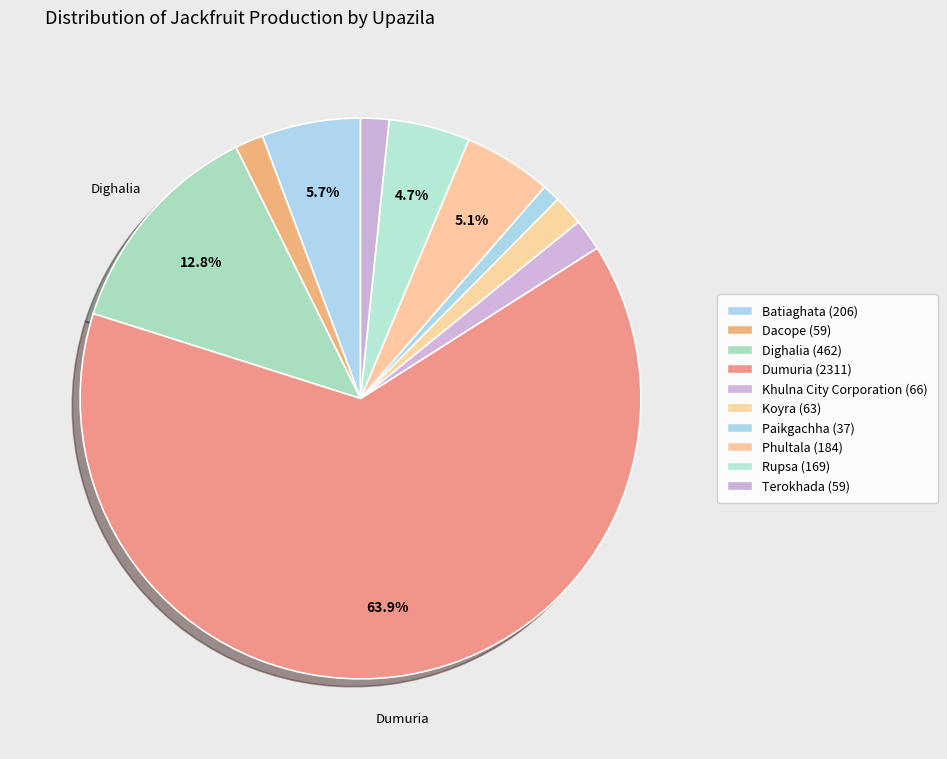

Approximately how many times larger is the value at Paikgachha compared to Rupsa?

0.2